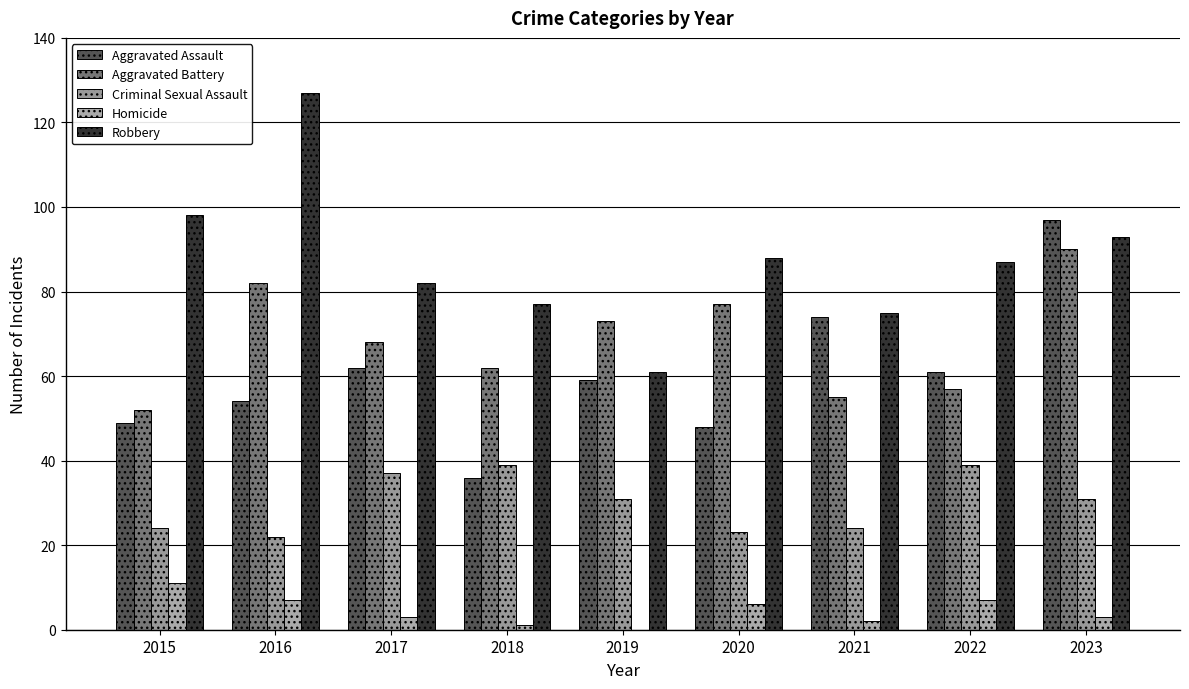

At which category is the sum across all series the highest?

2023